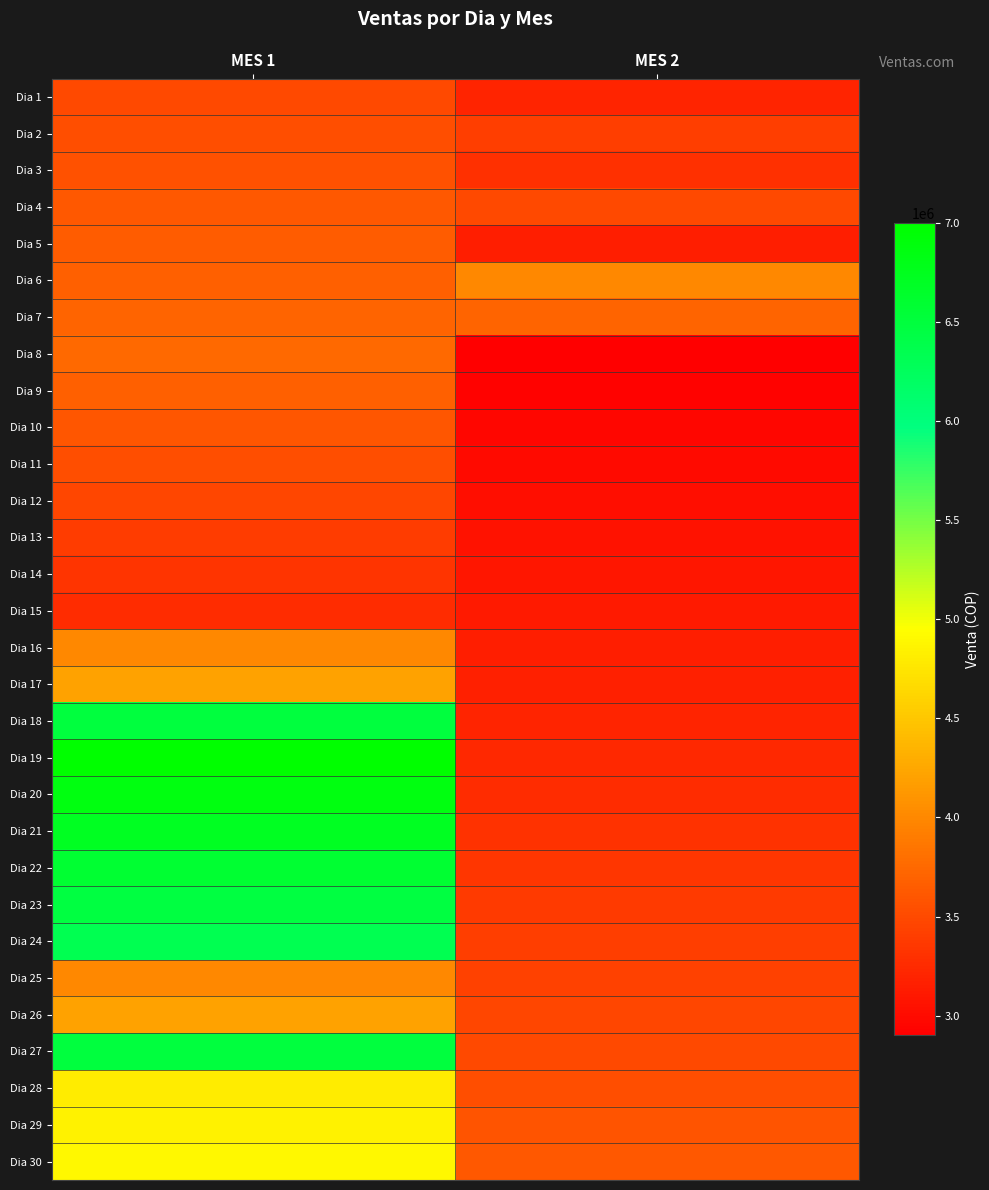

Reading left to right, what are all the values shown in this chart?

Dia 1: MES 1=3500000.0	MES 2=3200000.0
Dia 2: MES 1=3535000.0	MES 2=3400000.0
Dia 3: MES 1=3570350.0	MES 2=3300000.0
Dia 4: MES 1=3606053.5	MES 2=3500000.0
Dia 5: MES 1=3642114.0	MES 2=3150000.0
Dia 6: MES 1=3678535.2	MES 2=4000000.0
Dia 7: MES 1=3715320.5	MES 2=3705000.0
Dia 8: MES 1=3752473.7	MES 2=2900000.0
Dia 9: MES 1=3677424.3	MES 2=2929000.0
Dia 10: MES 1=3603875.8	MES 2=2958290.0
Dia 11: MES 1=3531798.3	MES 2=2987872.9
Dia 12: MES 1=3461162.3	MES 2=3017751.6
Dia 13: MES 1=3391939.0	MES 2=3047929.1
Dia 14: MES 1=3324100.3	MES 2=3078408.4
Dia 15: MES 1=3257618.3	MES 2=3109192.5
Dia 16: MES 1=4000000.0	MES 2=3140284.4
Dia 17: MES 1=4200000.0	MES 2=3171687.3
Dia 18: MES 1=6500000.0	MES 2=3203404.2
Dia 19: MES 1=7000000.0	MES 2=3235438.2
Dia 20: MES 1=6860000.0	MES 2=3267792.6
Dia 21: MES 1=6722800.0	MES 2=3300470.5
Dia 22: MES 1=6588344.0	MES 2=3333475.2
Dia 23: MES 1=6456577.1	MES 2=3366810.0
Dia 24: MES 1=6327445.6	MES 2=3400478.1
Dia 25: MES 1=4000000.0	MES 2=3434482.9
Dia 26: MES 1=4200000.0	MES 2=3468827.7
Dia 27: MES 1=6500000.0	MES 2=3503516.0
Dia 28: MES 1=4800000.0	MES 2=3538551.1
Dia 29: MES 1=4848000.0	MES 2=3573936.6
Dia 30: MES 1=4896480.0	MES 2=3609676.0